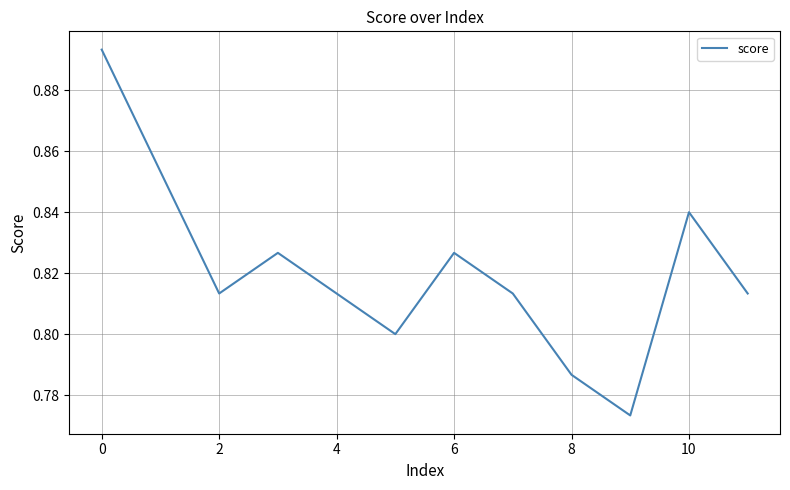

How many lines are shown in the chart?

1